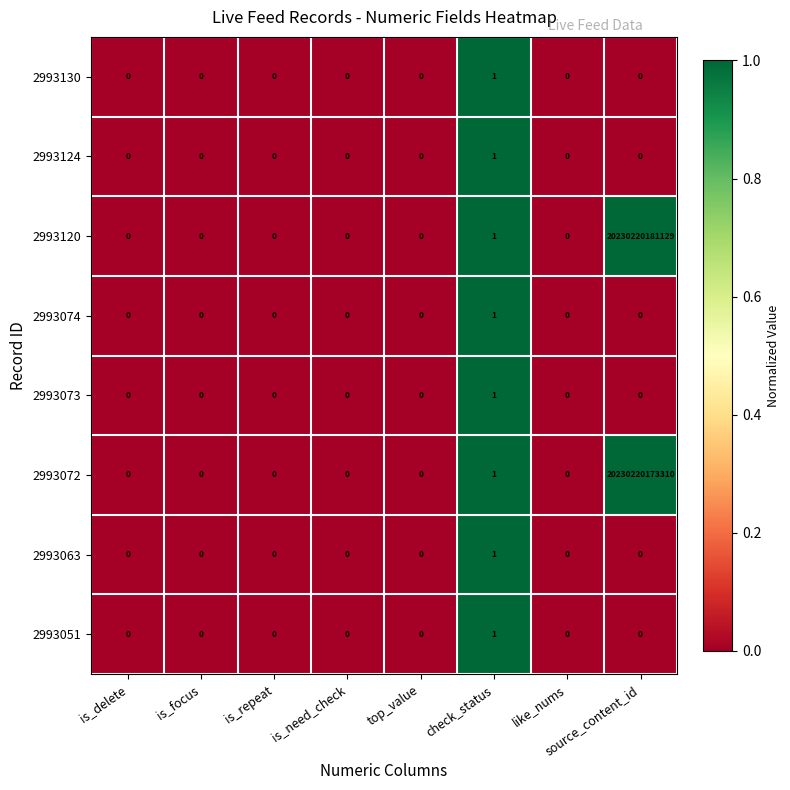

How many series are shown in this chart?

8